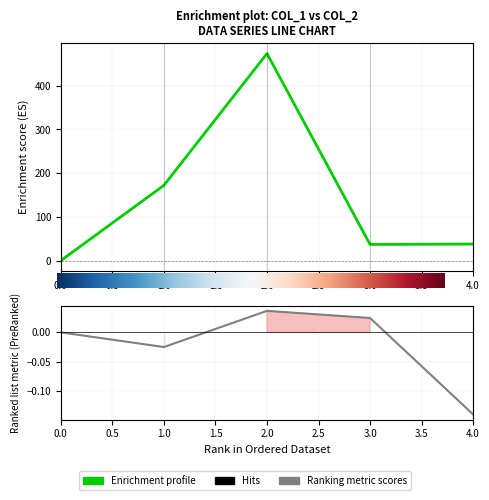

Which category has the highest value in the col_2 series?

2